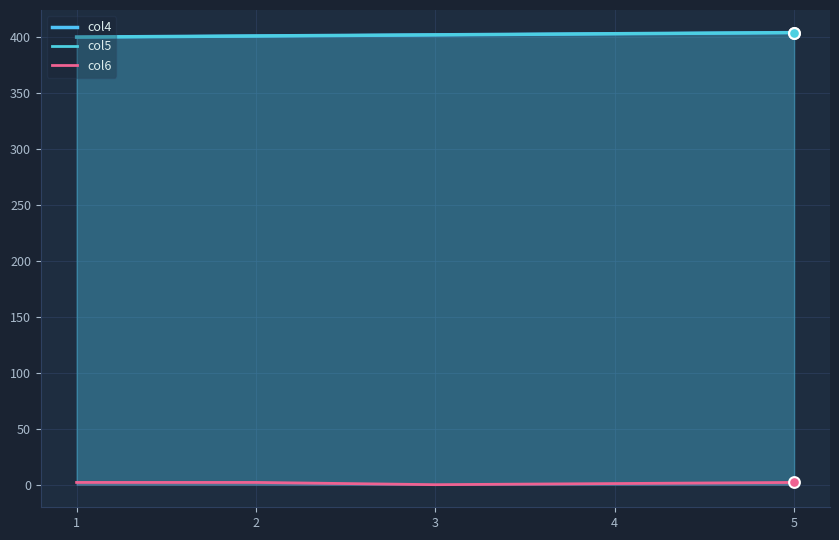

What is the total value across all series at 4?

807